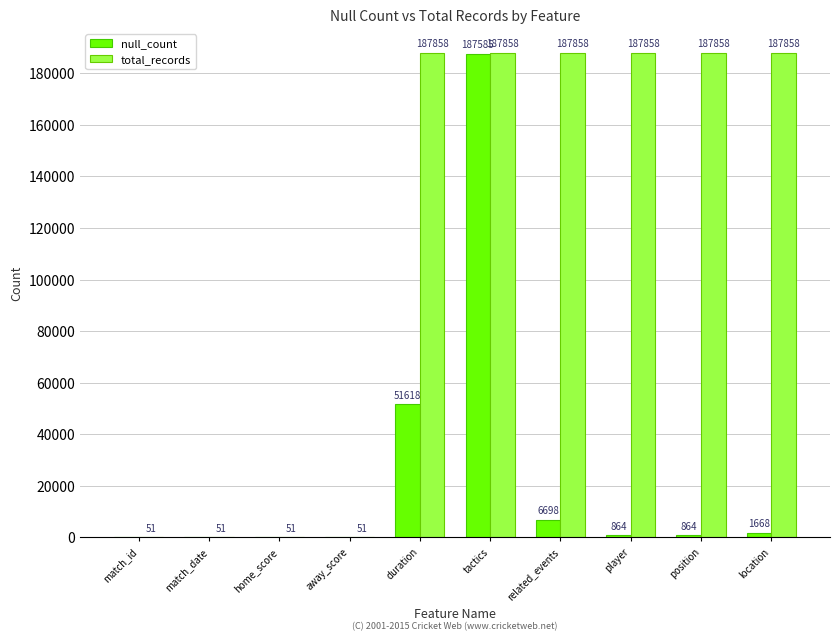

What is the maximum value for total_records?

187858